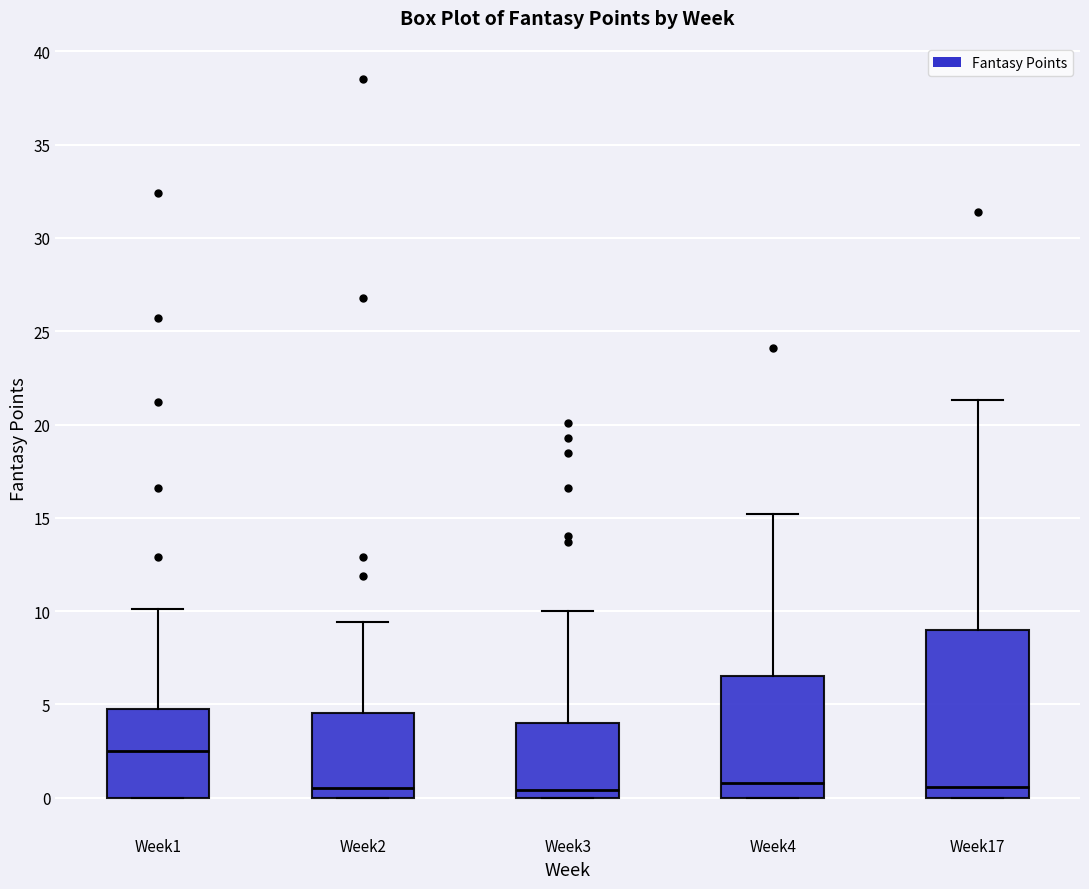

Reading left to right, read every box against the y-axis: the position of its median line, the range the box covers, and the ends of its whiskers. The values are not printed on the chart, so give them approximately, as read against the axis.

Week1: median 2.5, box 0.0 to 5.0, whiskers 0.0 to 10.0
Week2: median 0.5, box 0.0 to 4.5, whiskers 0.0 to 9.5
Week3: median 0.5, box 0.0 to 4.0, whiskers 0.0 to 10.0
Week4: median 1.0, box 0.0 to 6.5, whiskers 0.0 to 15.0
Week17: median 0.5, box 0.0 to 9.0, whiskers 0.0 to 21.5